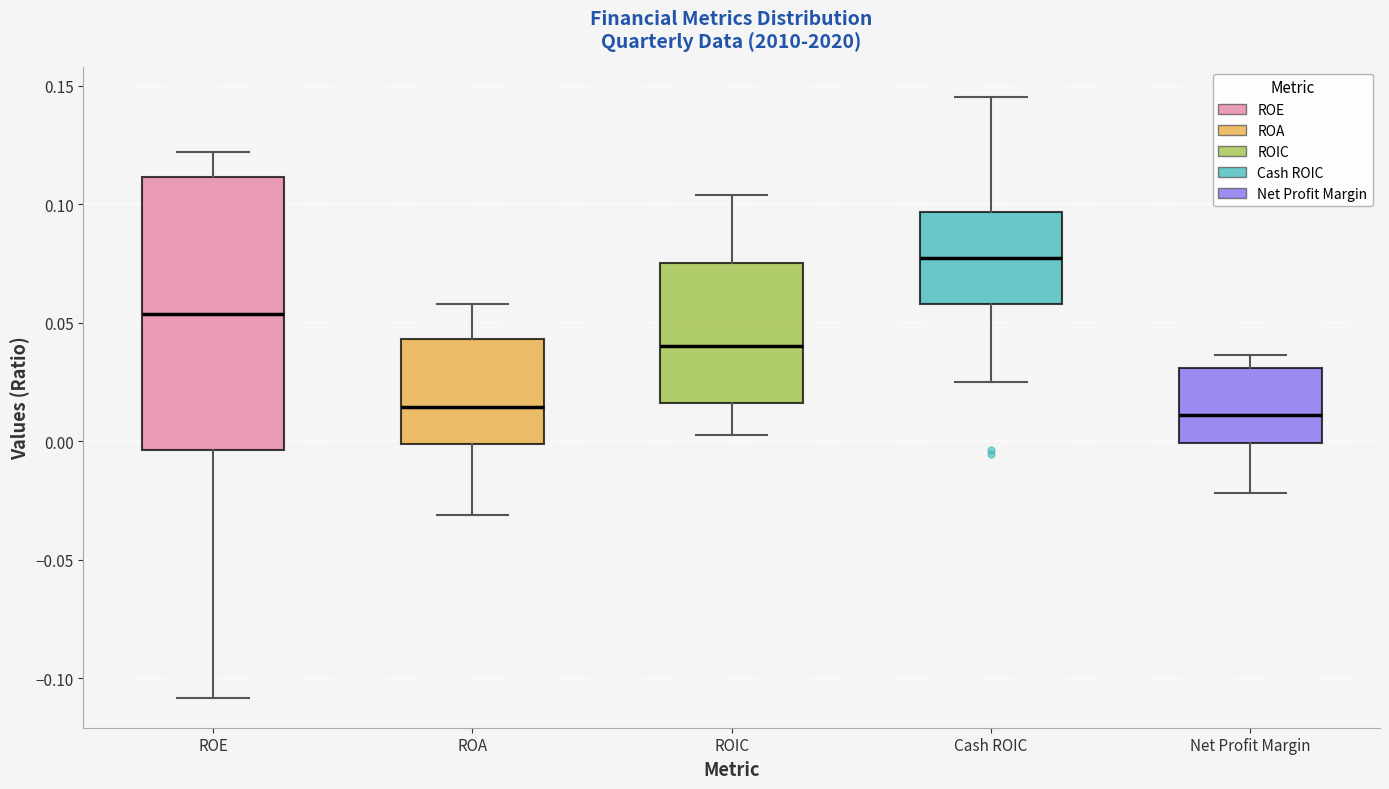

Reading left to right, transcribe this box plot: for each box, give where its median line is, the range the box spans, and where its two whiskers end, as read against the y-axis. The values are not printed on the chart, so give them approximately, as read against the axis.

ROE: median 0.055, box -0.005 to 0.110, whiskers -0.110 to 0.120
ROA: median 0.015, box 0.000 to 0.045, whiskers -0.030 to 0.060
ROIC: median 0.040, box 0.015 to 0.075, whiskers 0.005 to 0.105
Cash ROIC: median 0.075, box 0.060 to 0.095, whiskers 0.025 to 0.145
Net Profit Margin: median 0.010, box 0.000 to 0.030, whiskers -0.020 to 0.035